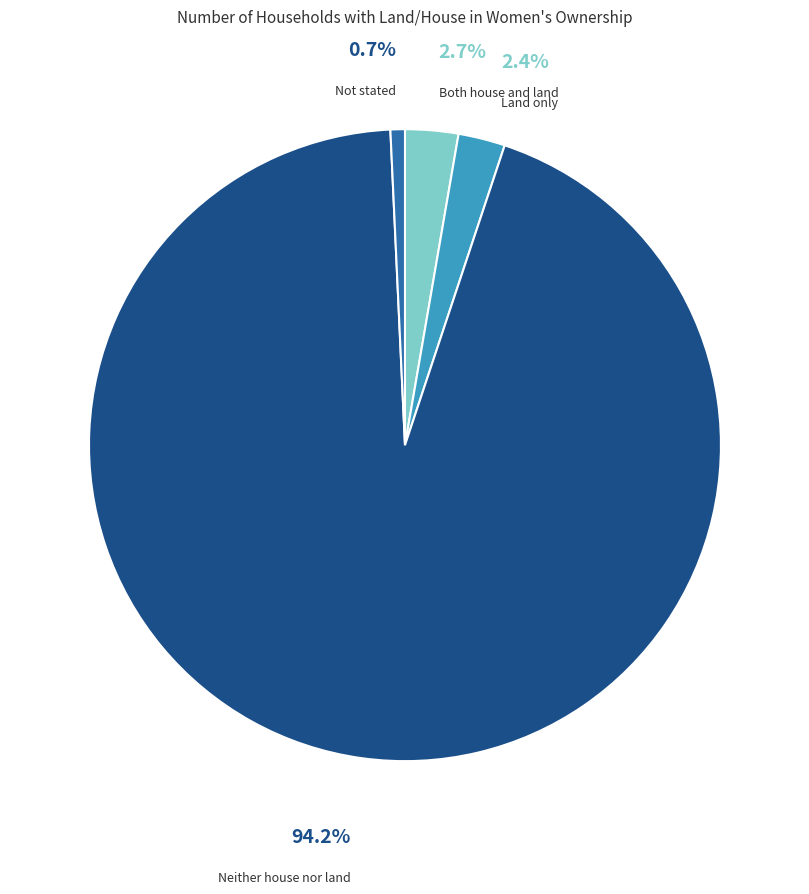

Is there any slice that represents more than half of the pie?

Yes